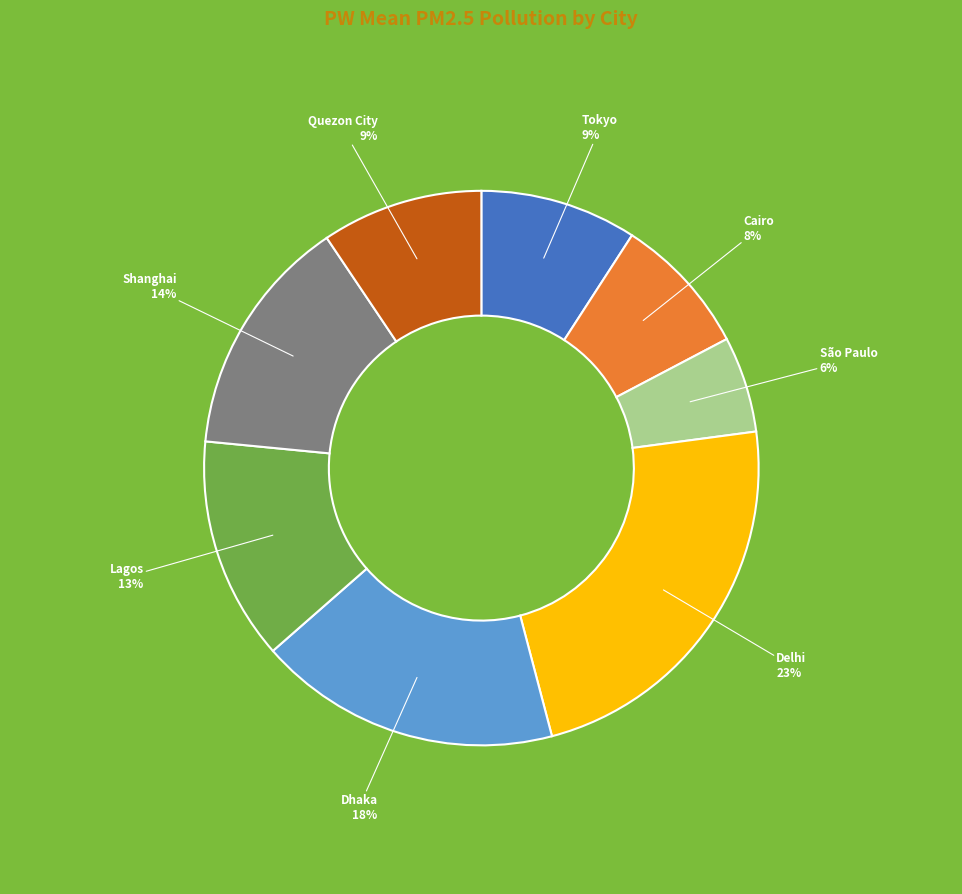

What is the largest slice in the pie chart?

Delhi